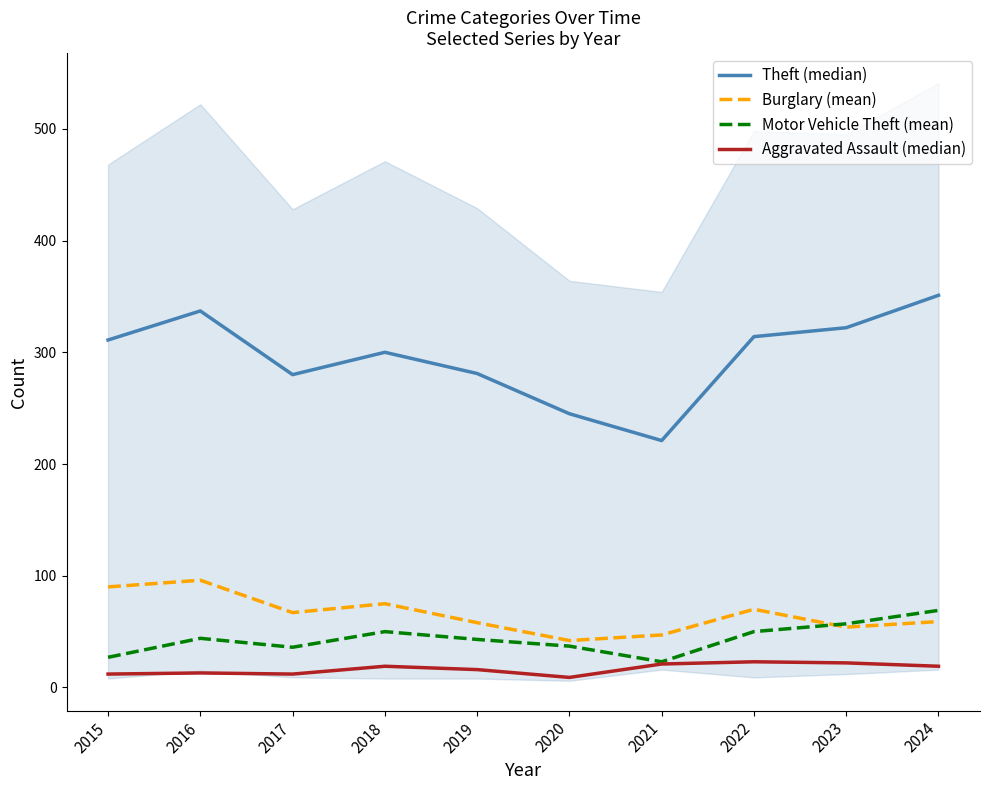

True or false: Theft (median) and Burglary (mean) cross at least once.

False